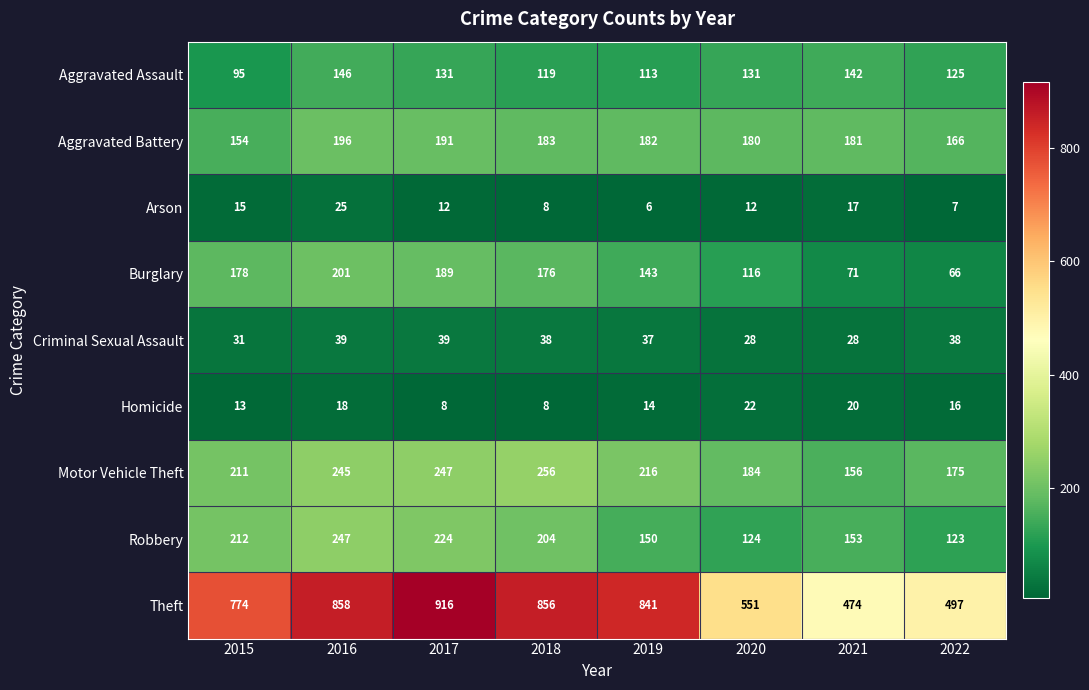

List the series in order of their peak value, highest first.

Theft, Motor Vehicle Theft, Robbery, Burglary, Aggravated Battery, Aggravated Assault, Criminal Sexual Assault, Arson, Homicide